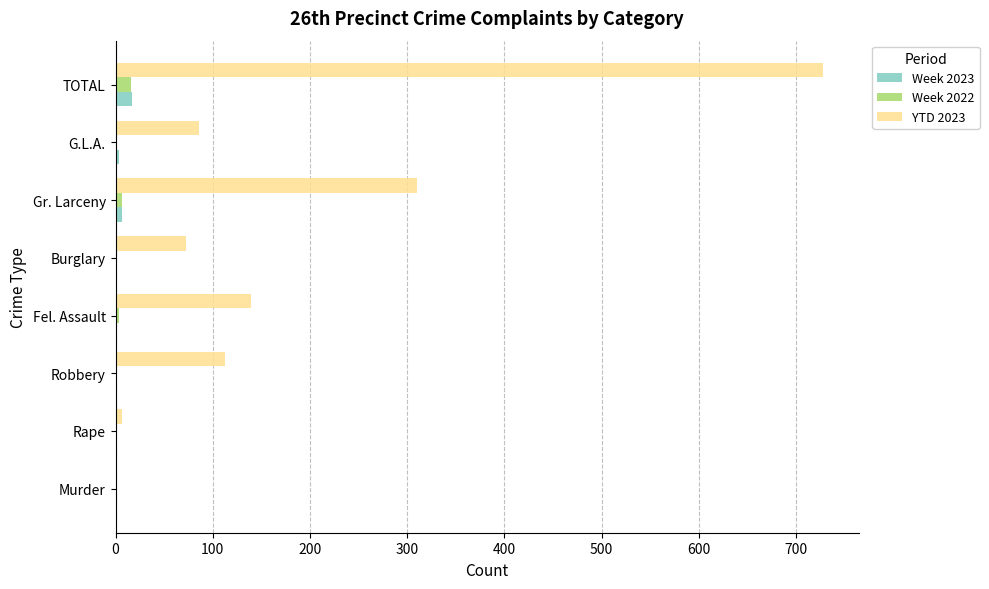

True or false: YTD 2023 has a value of 310 at Gr. Larceny.

True